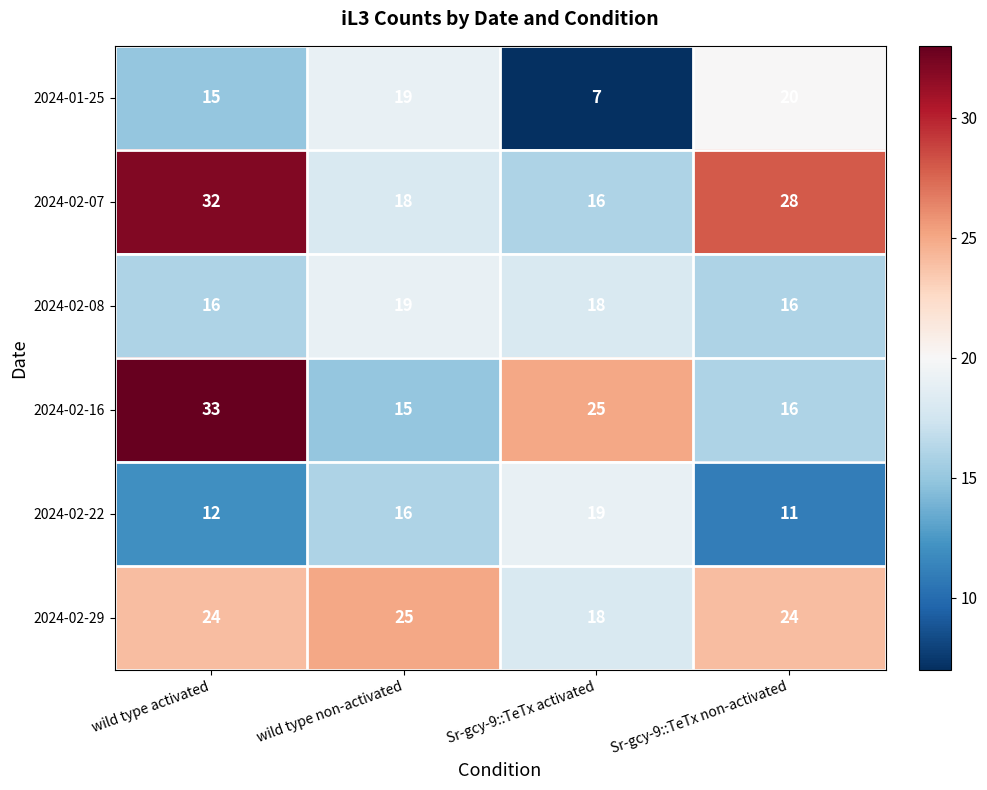

At which category is the sum across all series the highest?

wild type activated